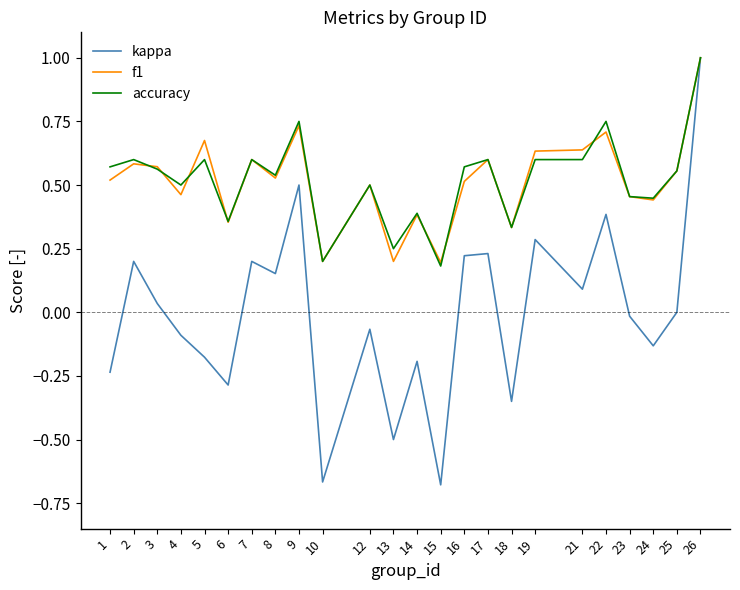

At which category is the sum across all series the highest?

26